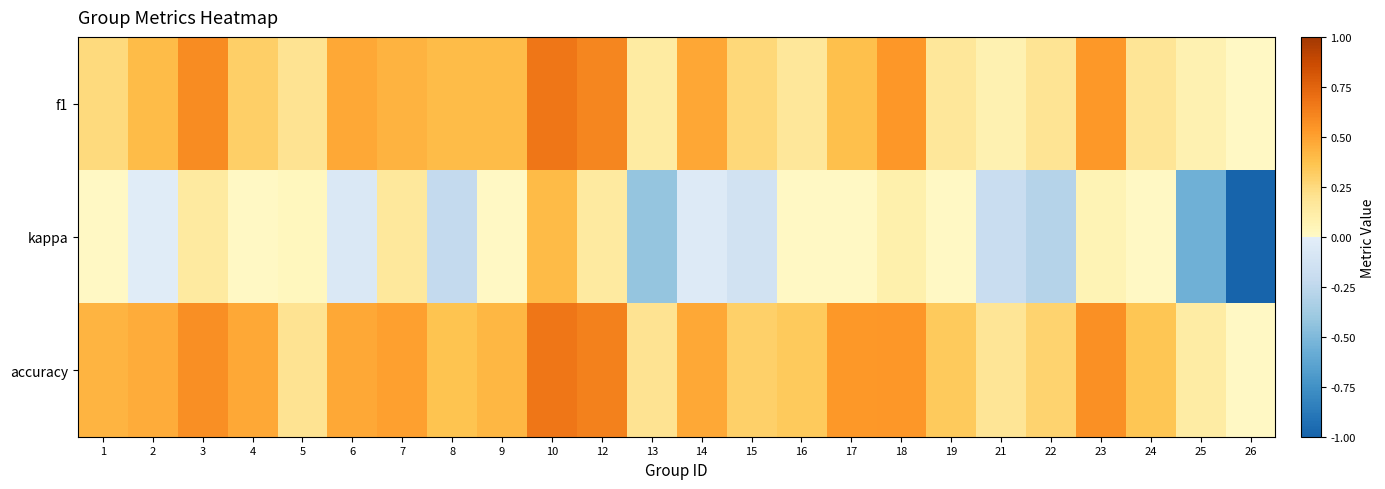

Which series changed the most between 5 and 16?

accuracy